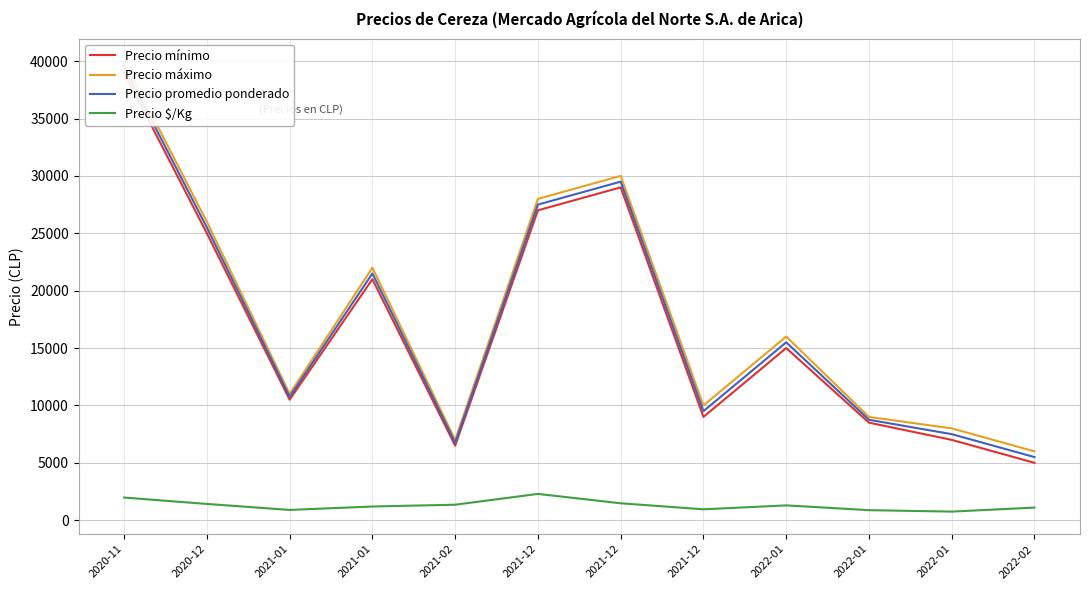

List the series in order of their peak value, highest first.

Precio máximo, Precio promedio ponderado, Precio mínimo, Precio $/Kg